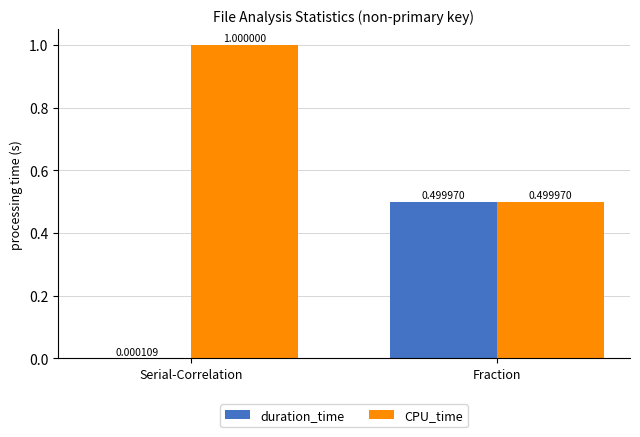

How many data points does each series have?

2